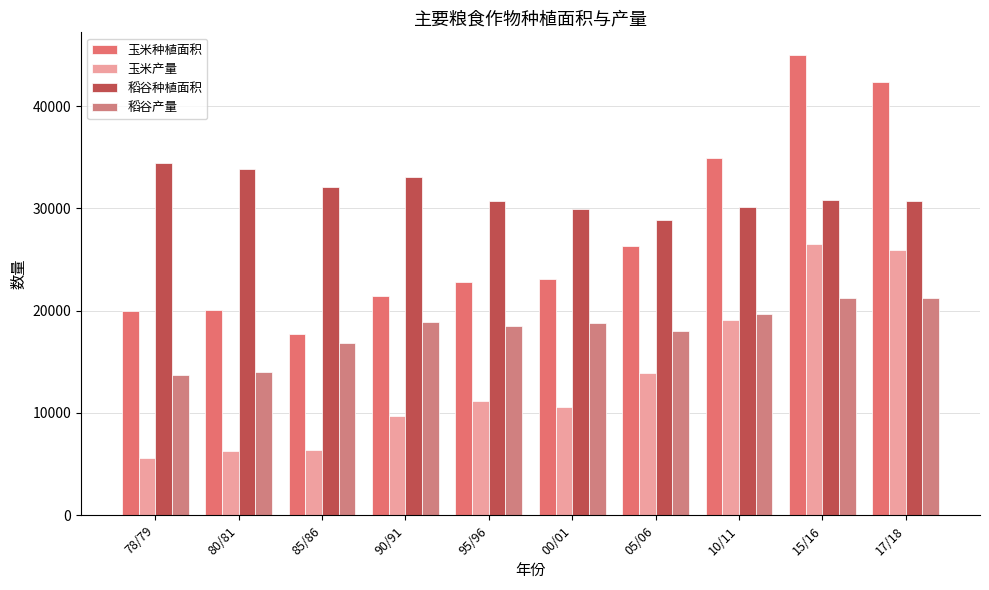

What is the difference between the highest and lowest values at 85/86?

25687.4